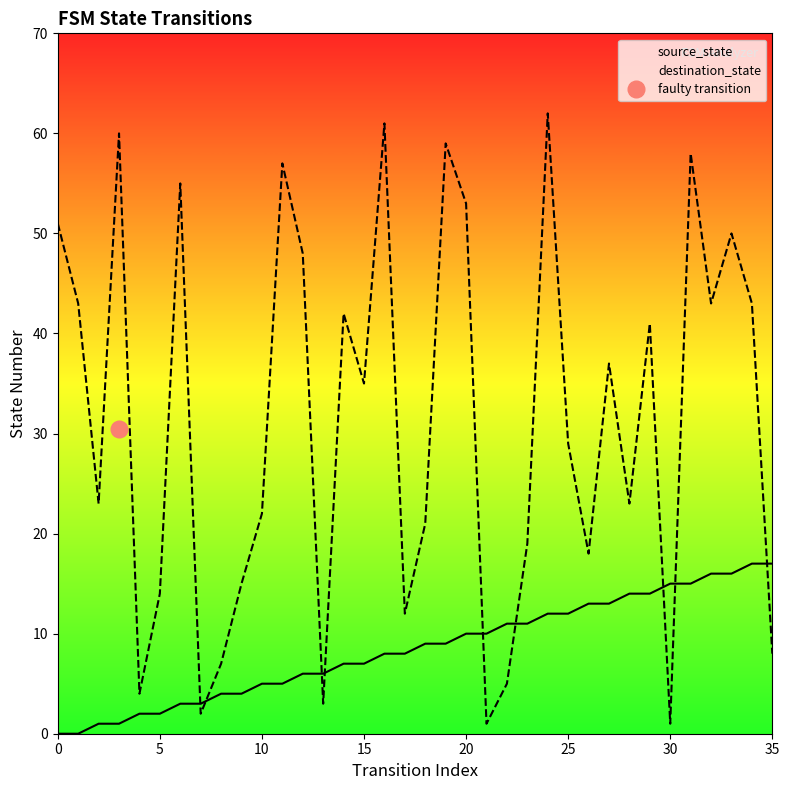

True or false: source_state has more than 2 interior local peaks.

False